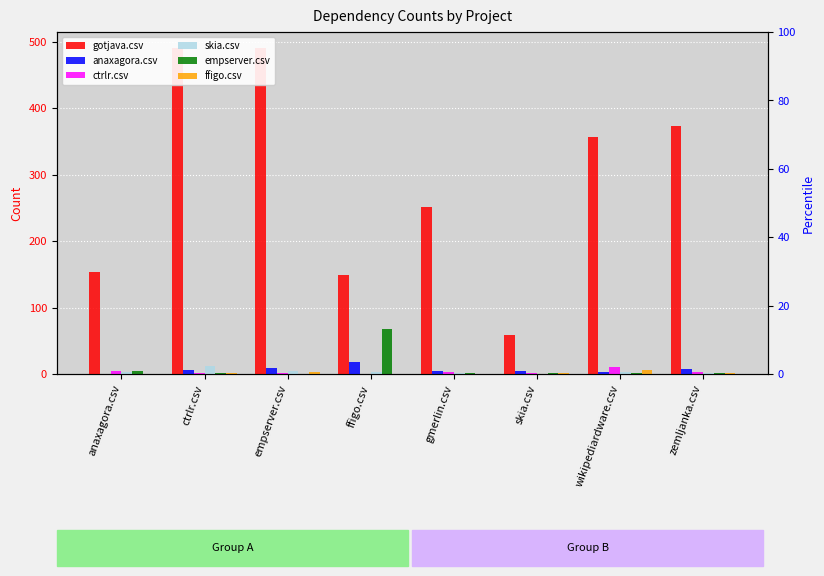

What is the approximate value of ffigo.csv at wikipediardware.csv?

6